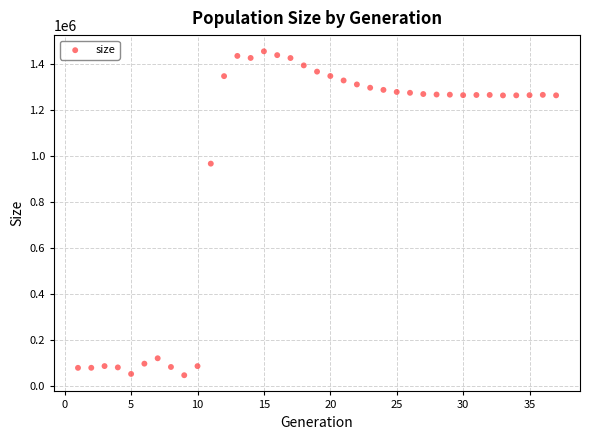

What Y value in the scatter plot is closest to 749818?

965484